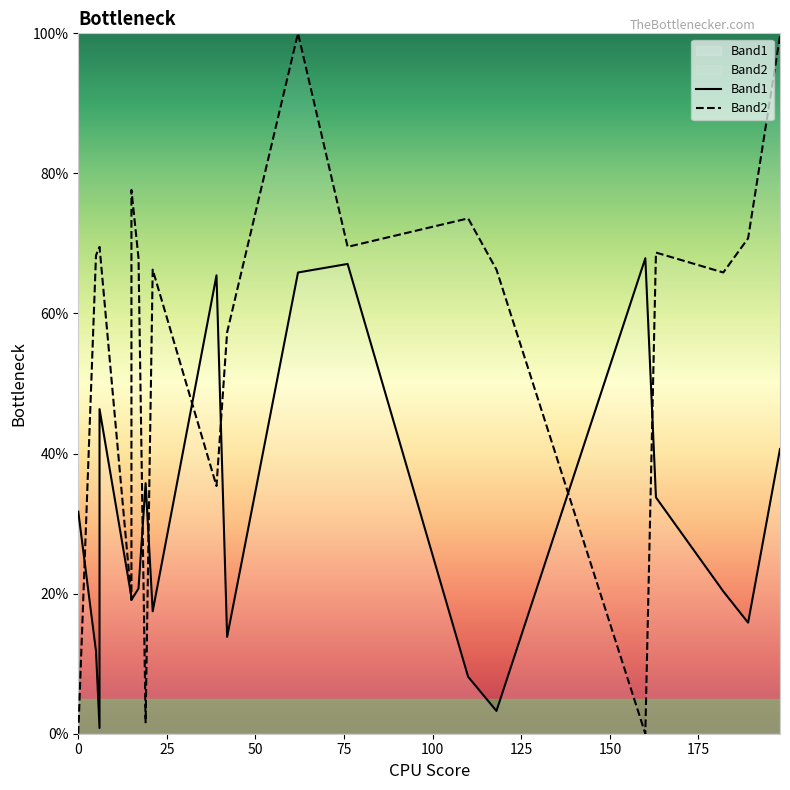

Does the chart display data point markers on the line(s)?

No